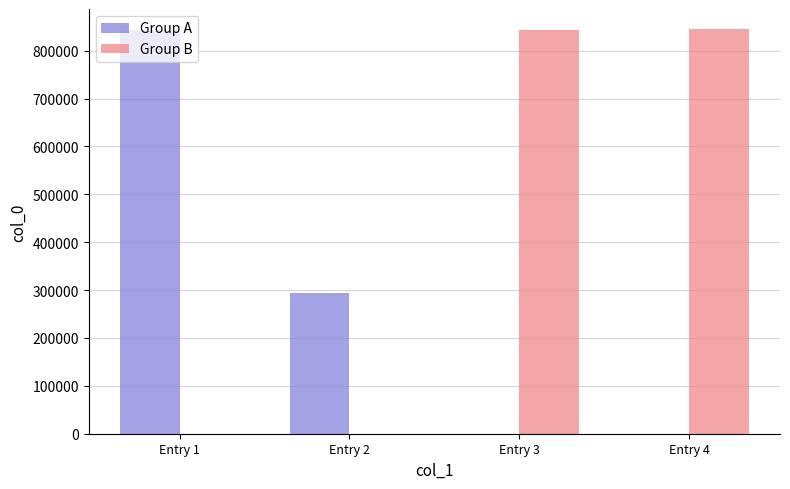

What are all the series names shown in the legend?

Group A, Group B